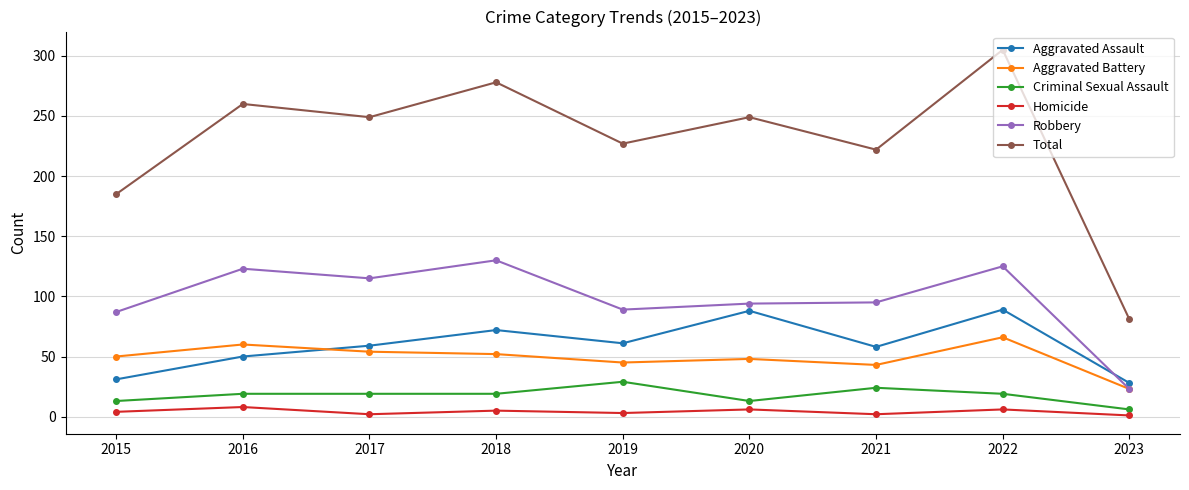

True or false: Total and Robbery cross at least once.

False